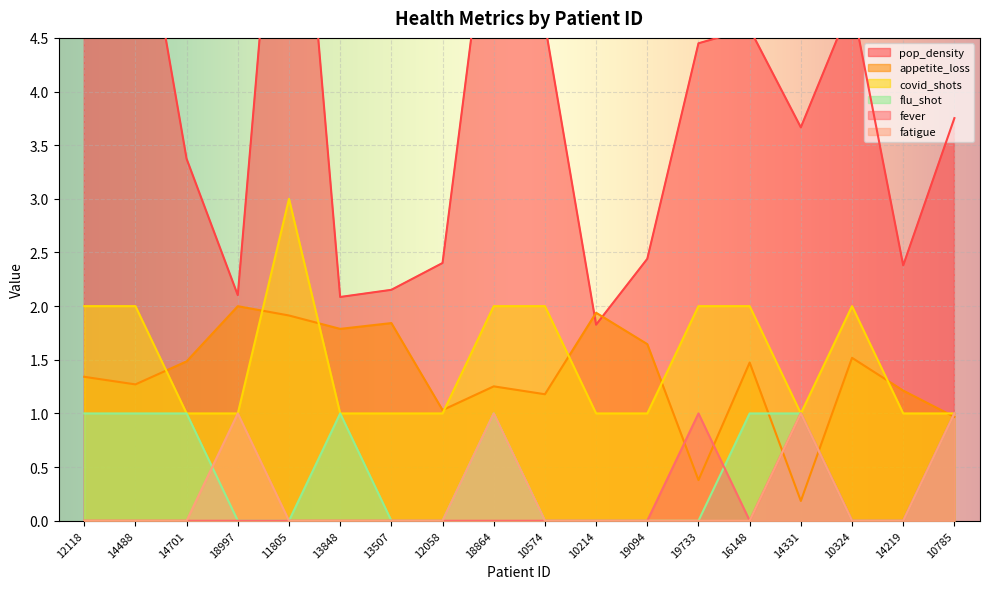

Which series has the widest spread of values?

pop_density